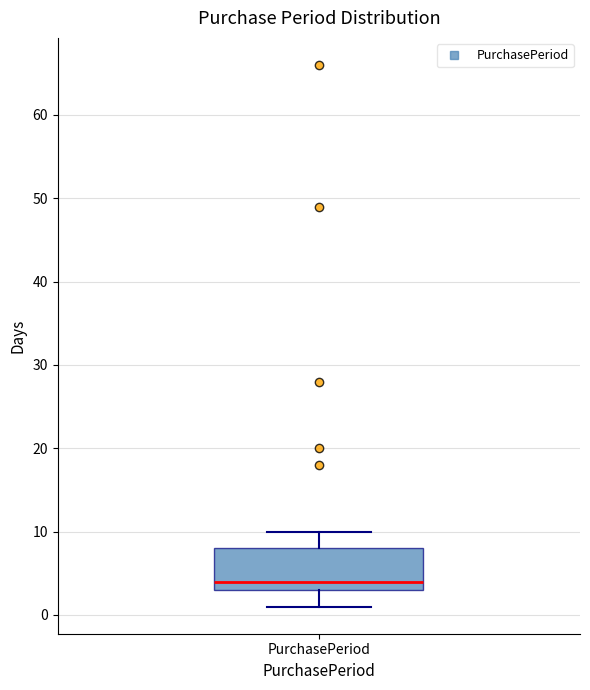

Read this box plot against the y-axis: the position of the median line, the range covered by the box, and the ends of both whiskers. The values are not printed on the chart, so give them approximately, as read against the axis.

median 4, box 3 to 8, whiskers 1 to 10